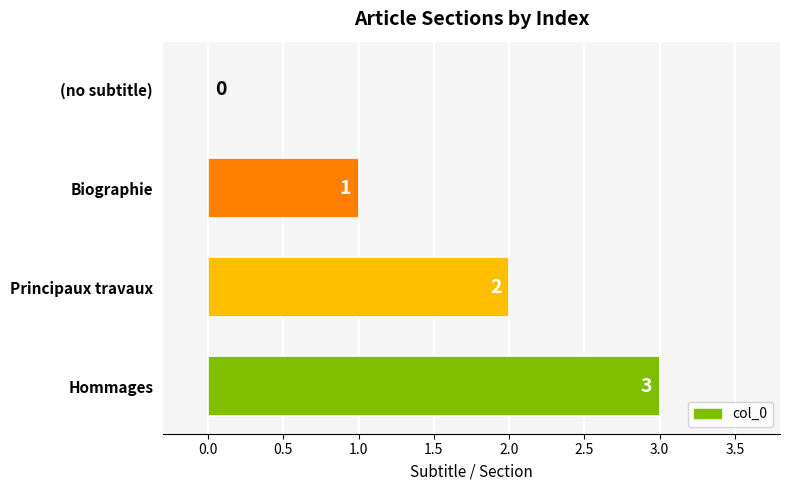

How many values are between 1 and 3?

3